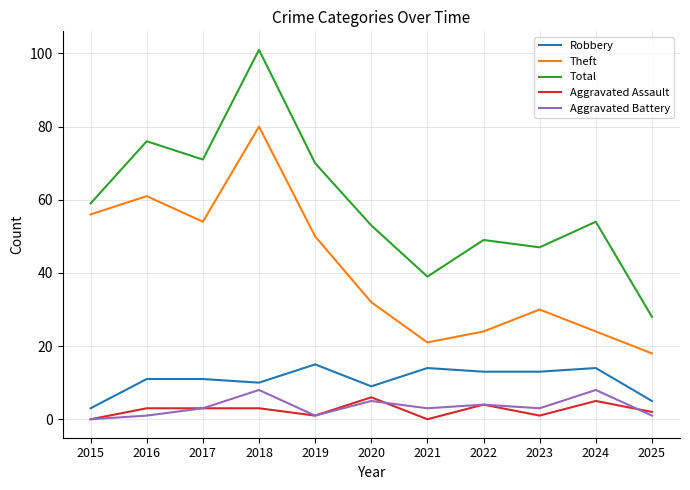

What is the sum of all Robbery values?

118